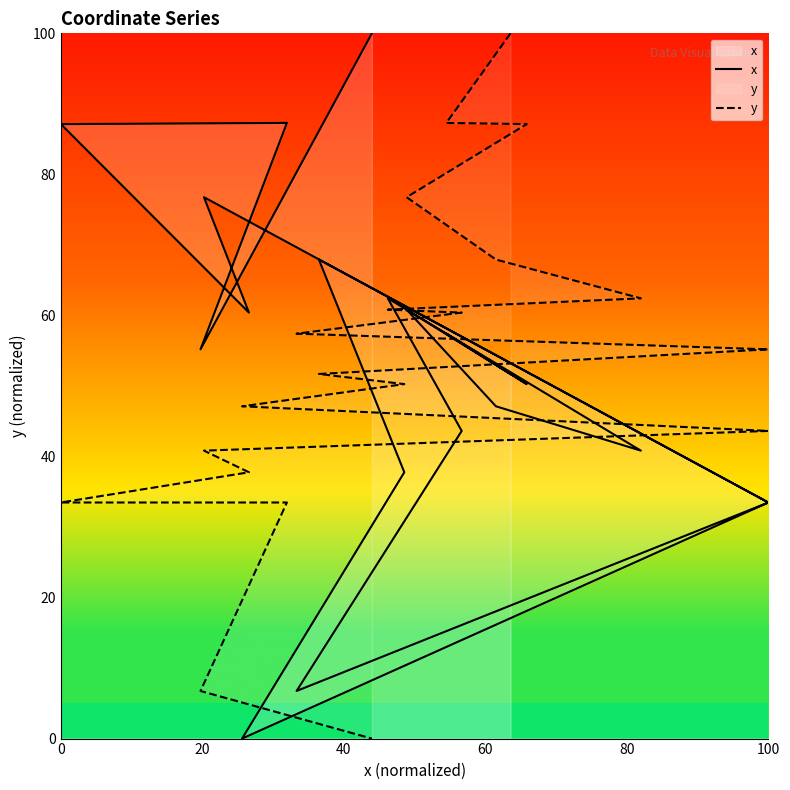

How many data points does each series have?

20